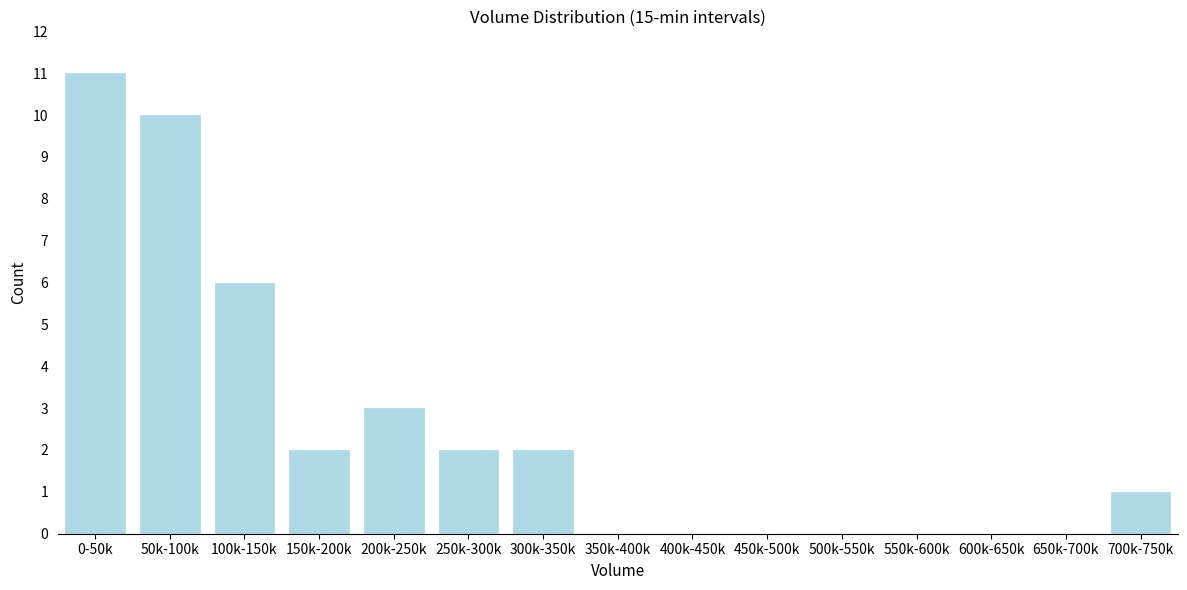

Reading left to right, extract all data points from this chart.

0-50k=11	50k-100k=10	100k-150k=6	150k-200k=2	200k-250k=3	250k-300k=2	300k-350k=2	350k-400k=0	400k-450k=0	450k-500k=0	500k-550k=0	550k-600k=0	600k-650k=0	650k-700k=0	700k-750k=1